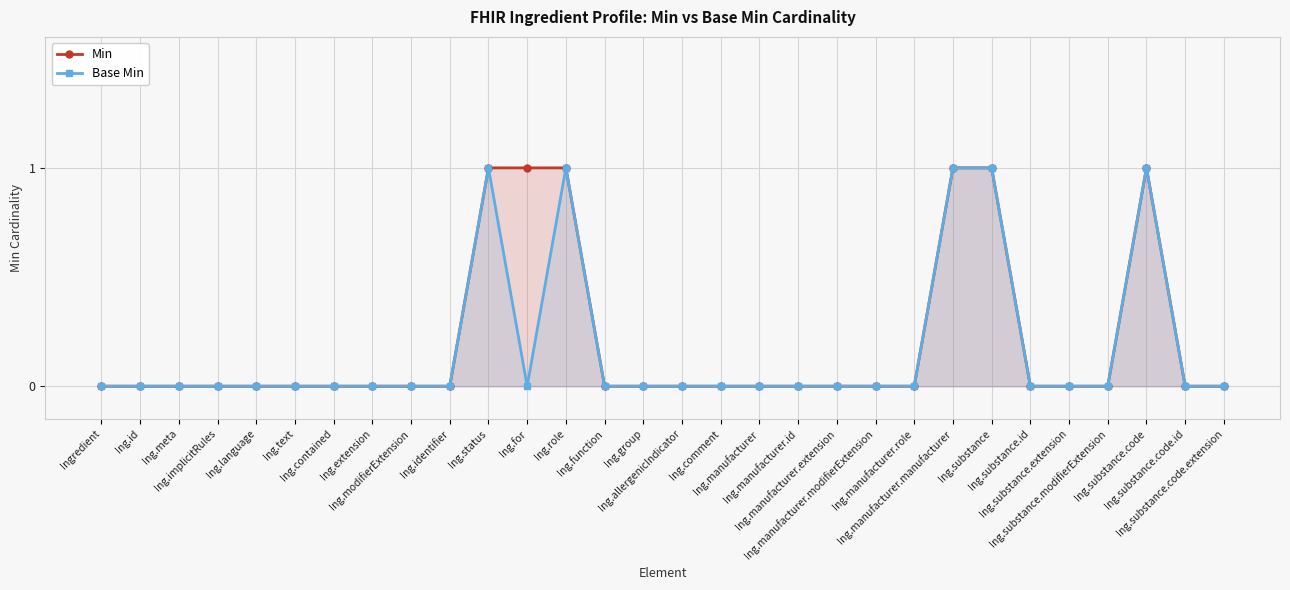

Rank the series by their maximum value, from highest to lowest.

Min, Base Min